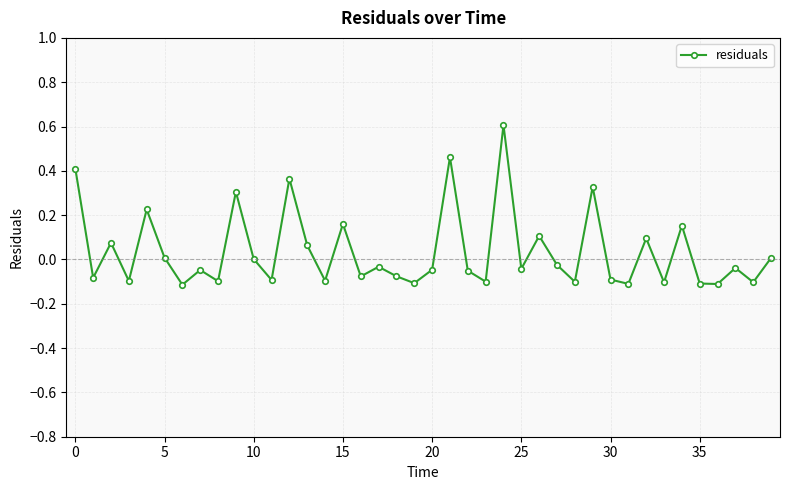

What is the difference between the maximum and second lowest values?

0.7